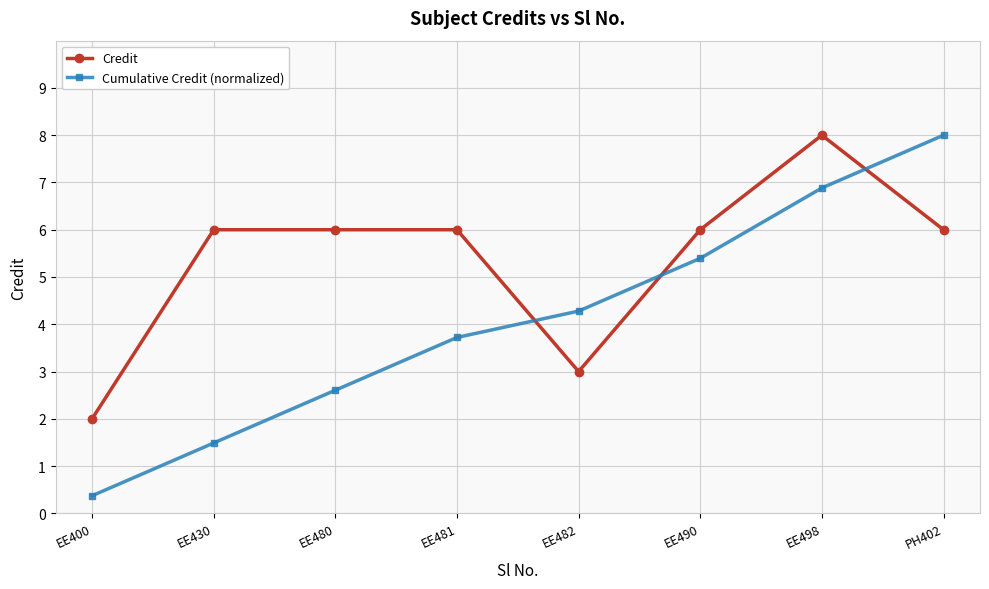

What is the sum of the Cumulative Credit (normalized) values at EE490 and EE400?

5.8